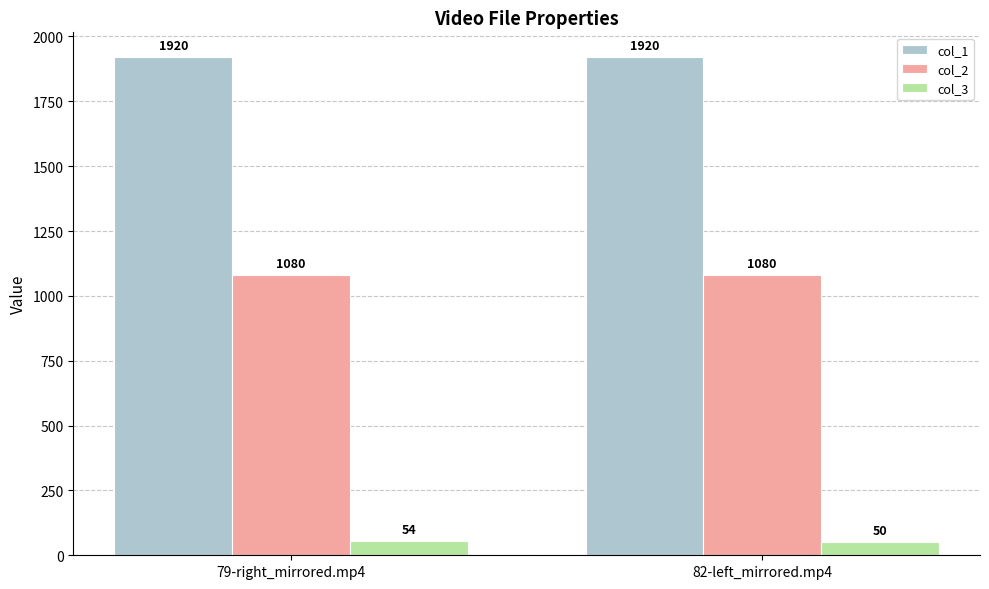

What is the highest value of the col_1 series?

1920